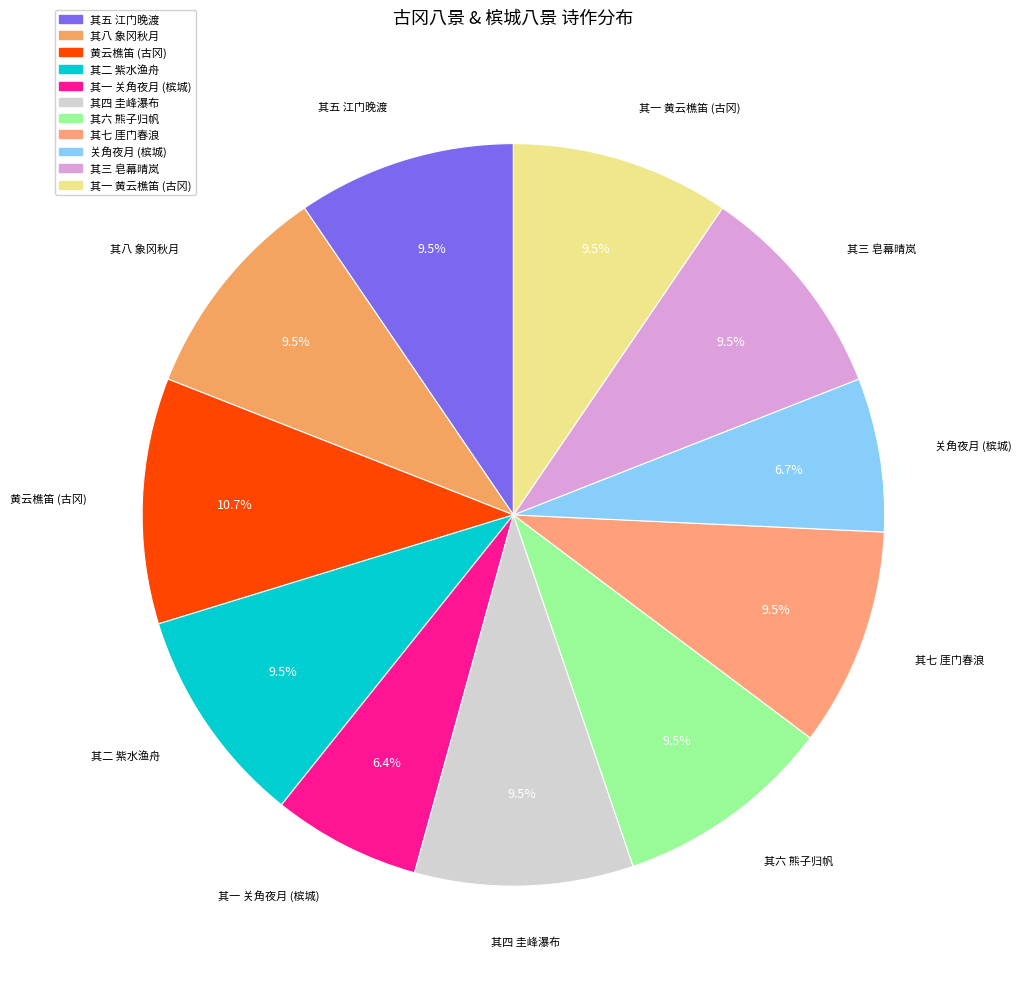

Does any single category account for the majority?

No